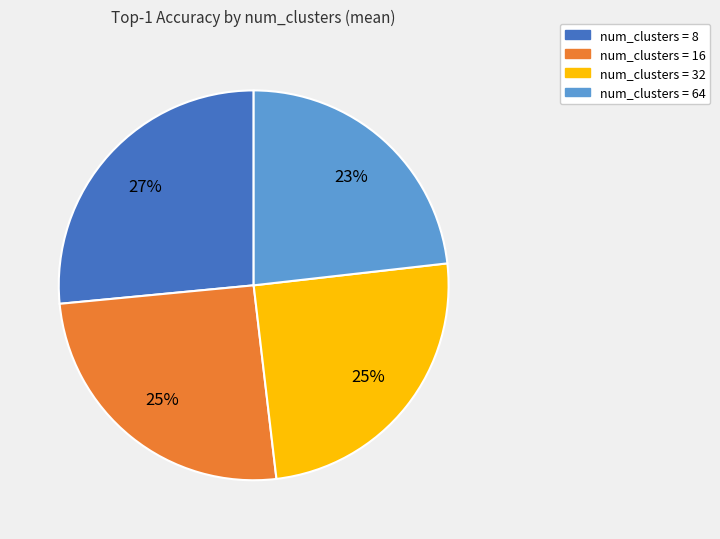

To the nearest percent, what is the average slice percentage?

25%